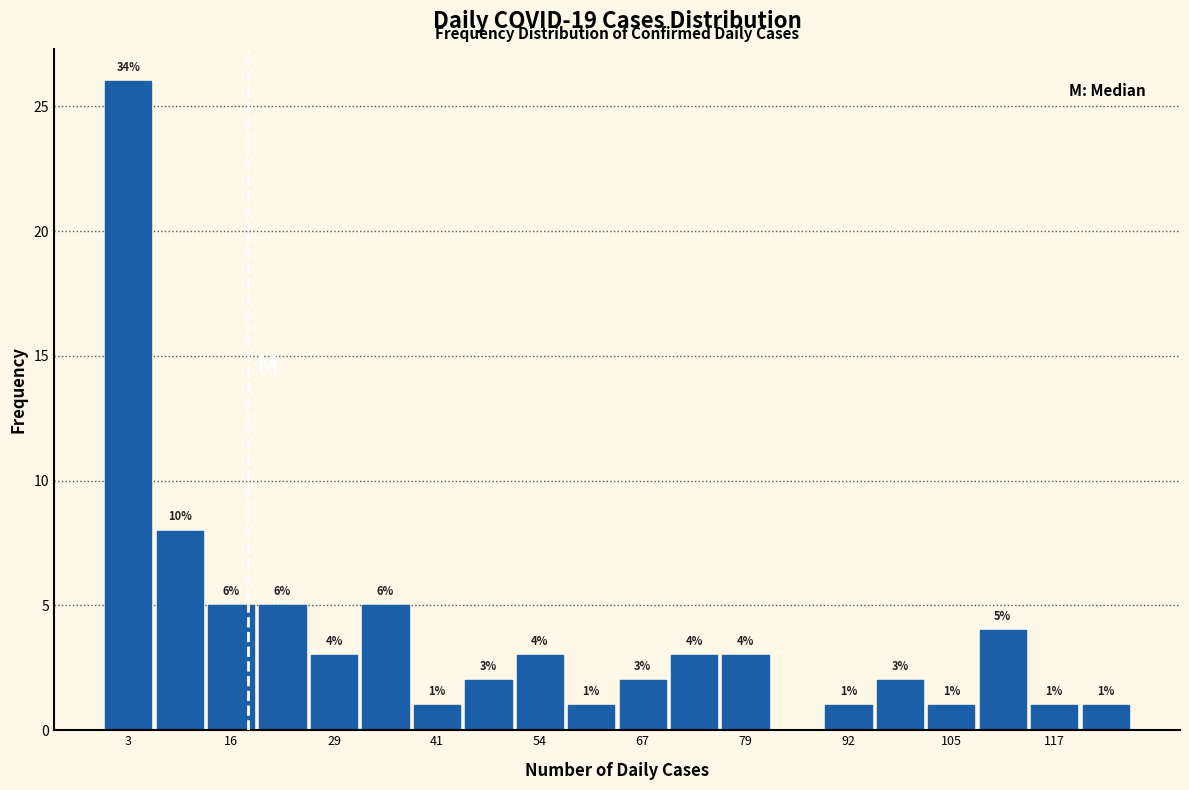

Read against the x-axis, roughly where is the centre of the tallest bar?

4